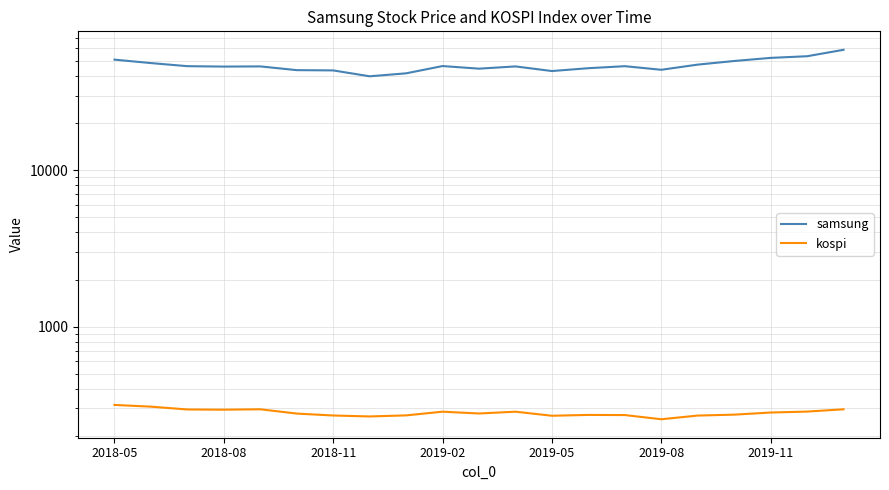

Which series has the largest range (max minus min)?

samsung